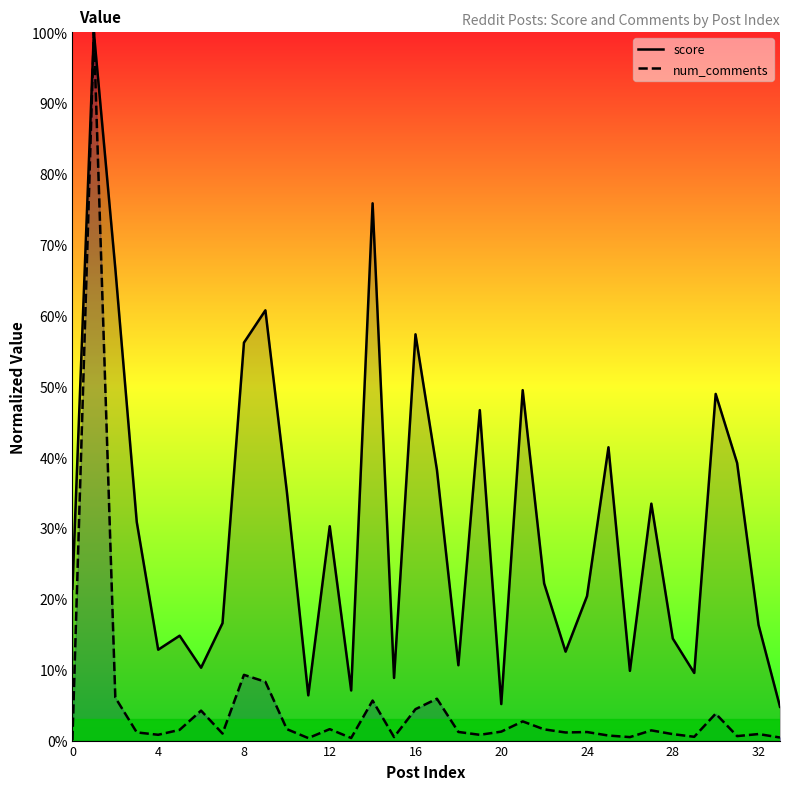

What is the difference between the second highest and minimum values in the score series?

71.1